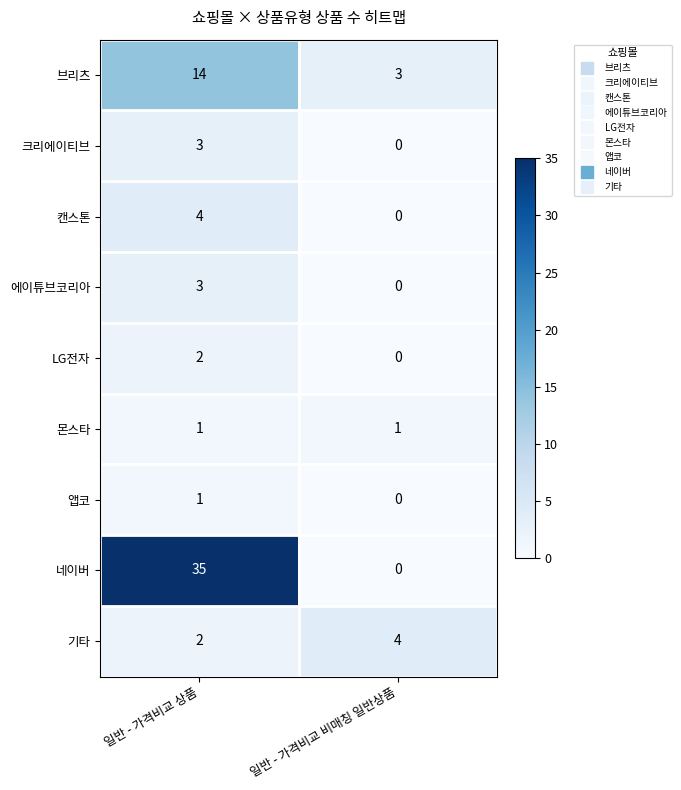

Reading left to right, list all the values displayed in this chart.

브리츠: 14	3
크리에이티브: 3	0
캔스톤: 4	0
에이튜브코리아: 3	0
LG전자: 2	0
몬스타: 1	1
앱코: 1	0
네이버: 35	0
기타: 2	4